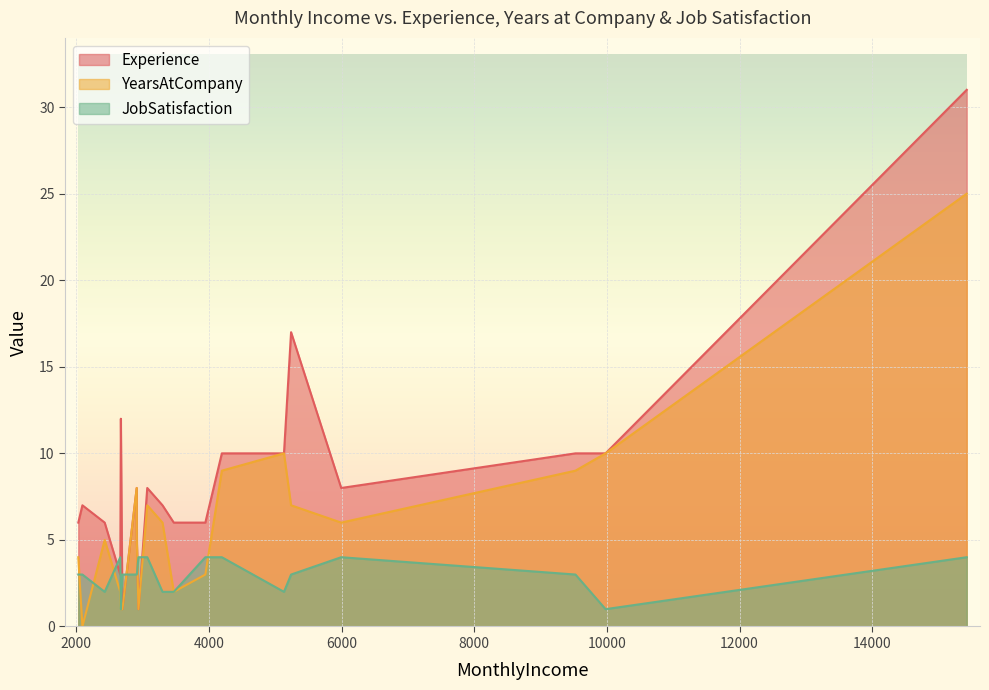

Reading left to right, what are all the values shown in this chart?

Experience: 5993=8	5130=10	2090=7	2909=8	3468=6	3068=8	2670=12	2693=1	9526=10	5237=17	2426=6	4193=10	2911=5	2661=3	2028=6	9980=10	3298=7	2935=1	15427=31	3944=6
YearsAtCompany: 5993=6	5130=10	2090=0	2909=8	3468=2	3068=7	2670=1	2693=1	9526=9	5237=7	2426=5	4193=9	2911=5	2661=2	2028=4	9980=10	3298=6	2935=1	15427=25	3944=3
JobSatisfaction: 5993=4	5130=2	2090=3	2909=3	3468=2	3068=4	2670=1	2693=3	9526=3	5237=3	2426=2	4193=4	2911=3	2661=4	2028=3	9980=1	3298=2	2935=4	15427=4	3944=4